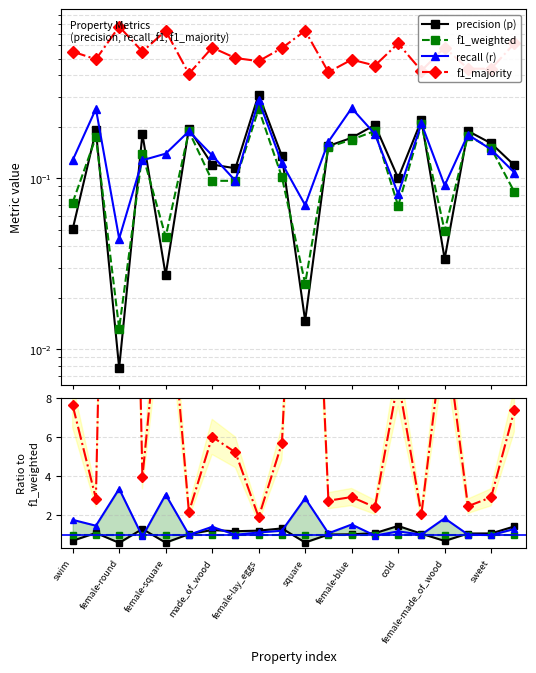

What is the total value across all series at cold?

12.6